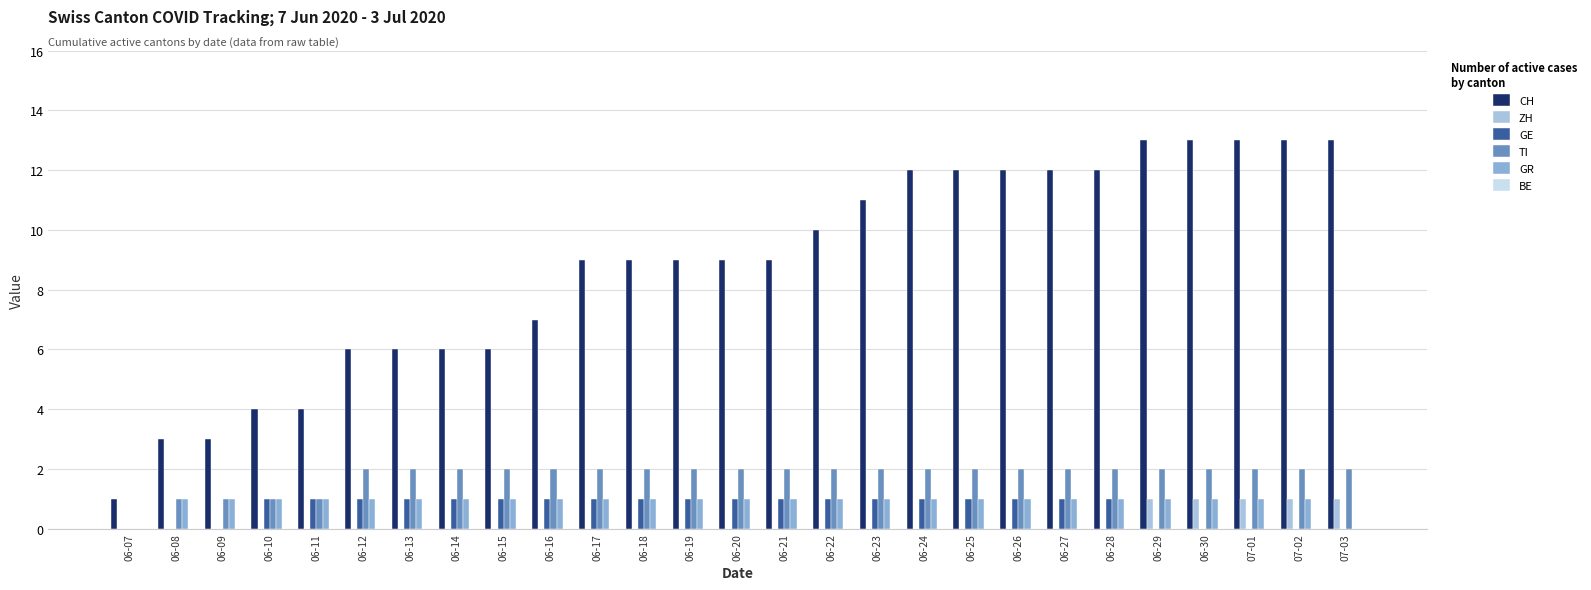

What is the difference between the GE values at 06-24 and 06-07?

1